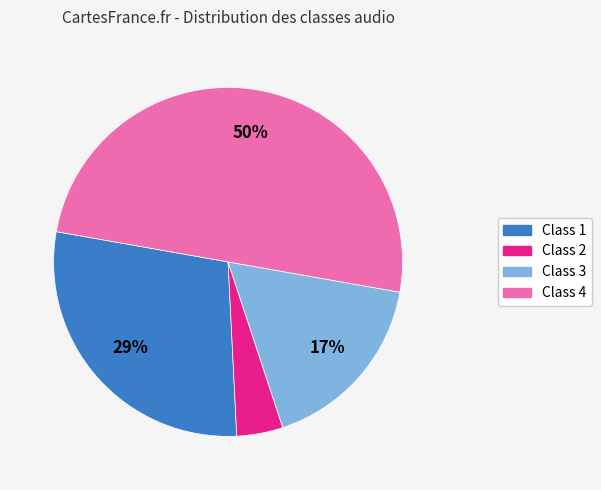

How many segments does this pie chart have?

4